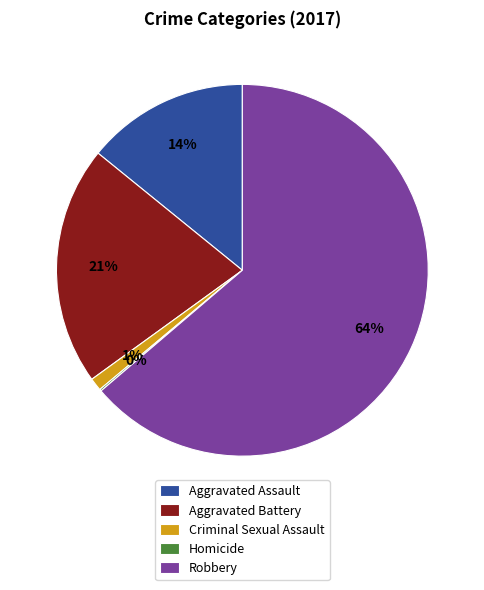

Does Aggravated Battery represent more than half of the total?

No